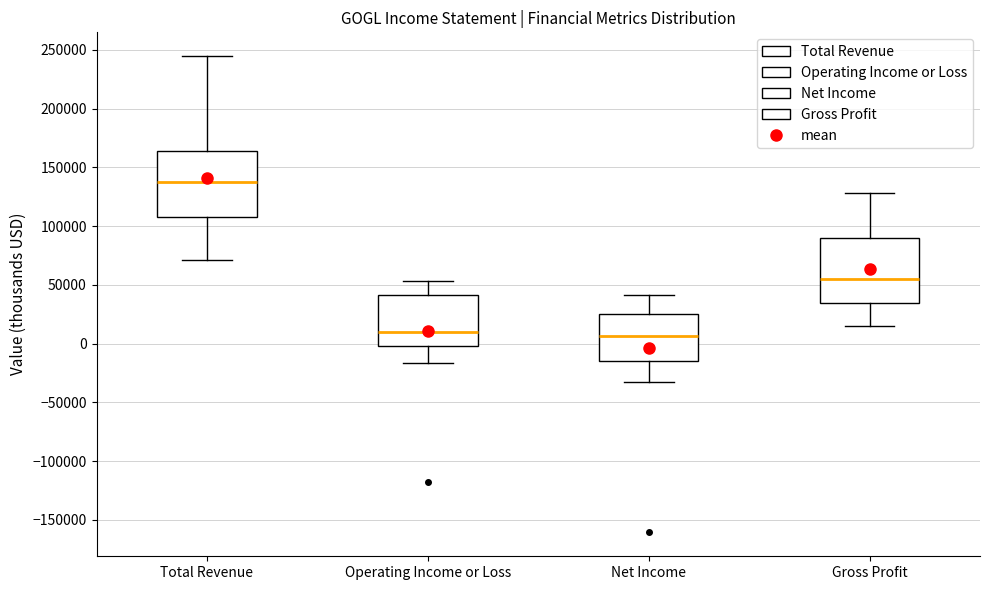

Reading left to right, transcribe this box plot: for each box, give where its median line is, the range the box spans, and where its two whiskers end, as read against the y-axis. The values are not printed on the chart, so give them approximately, as read against the axis.

Total Revenue: median 135000, box 110000 to 165000, whiskers 70000 to 245000
Operating Income or Loss: median 10000, box 0 to 40000, whiskers -15000 to 55000
Net Income: median 5000, box -15000 to 25000, whiskers -35000 to 40000
Gross Profit: median 55000, box 35000 to 90000, whiskers 15000 to 130000